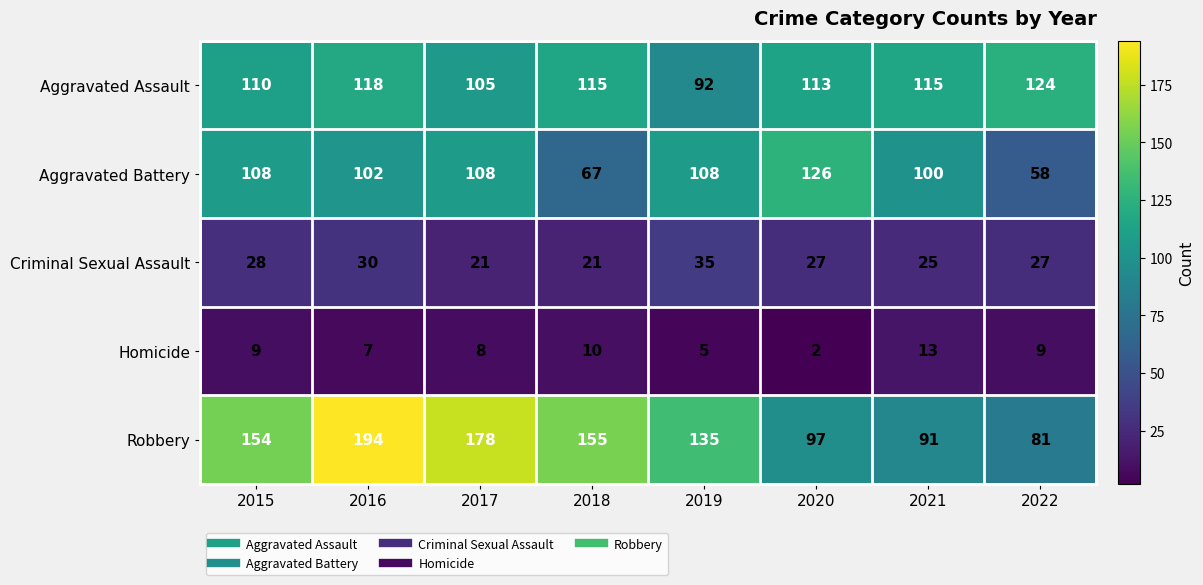

What is the total value across all series at 2018?

368